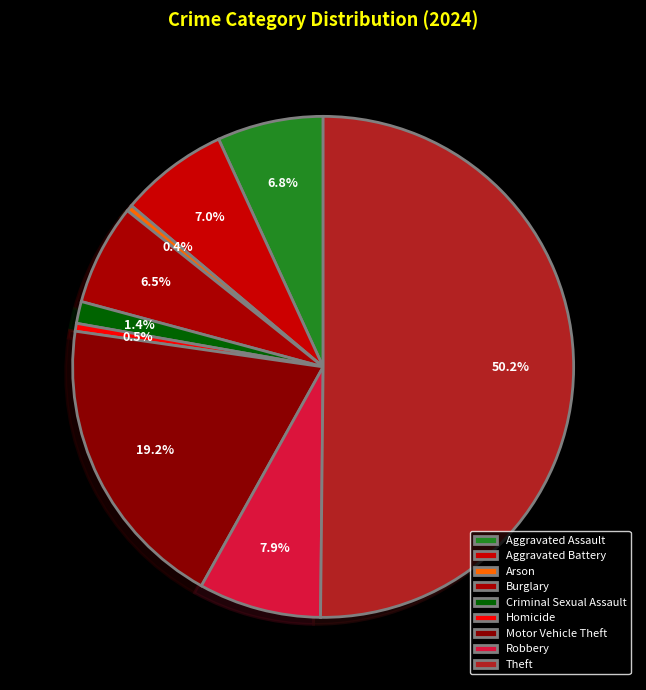

Does Robbery represent more than half of the total?

No